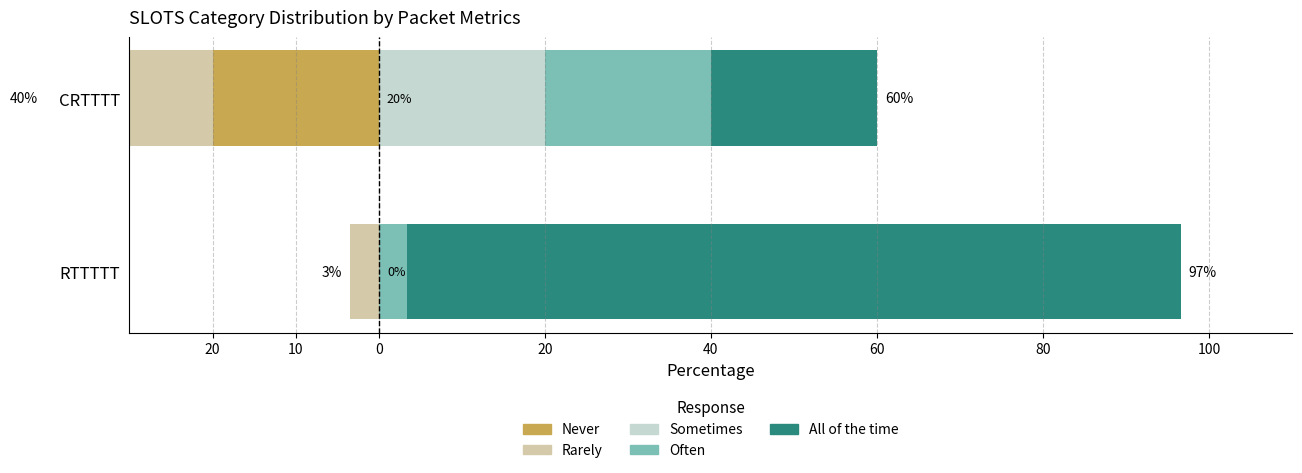

Between RTTTTT and CRTTTT, which series saw the biggest shift?

All of the time